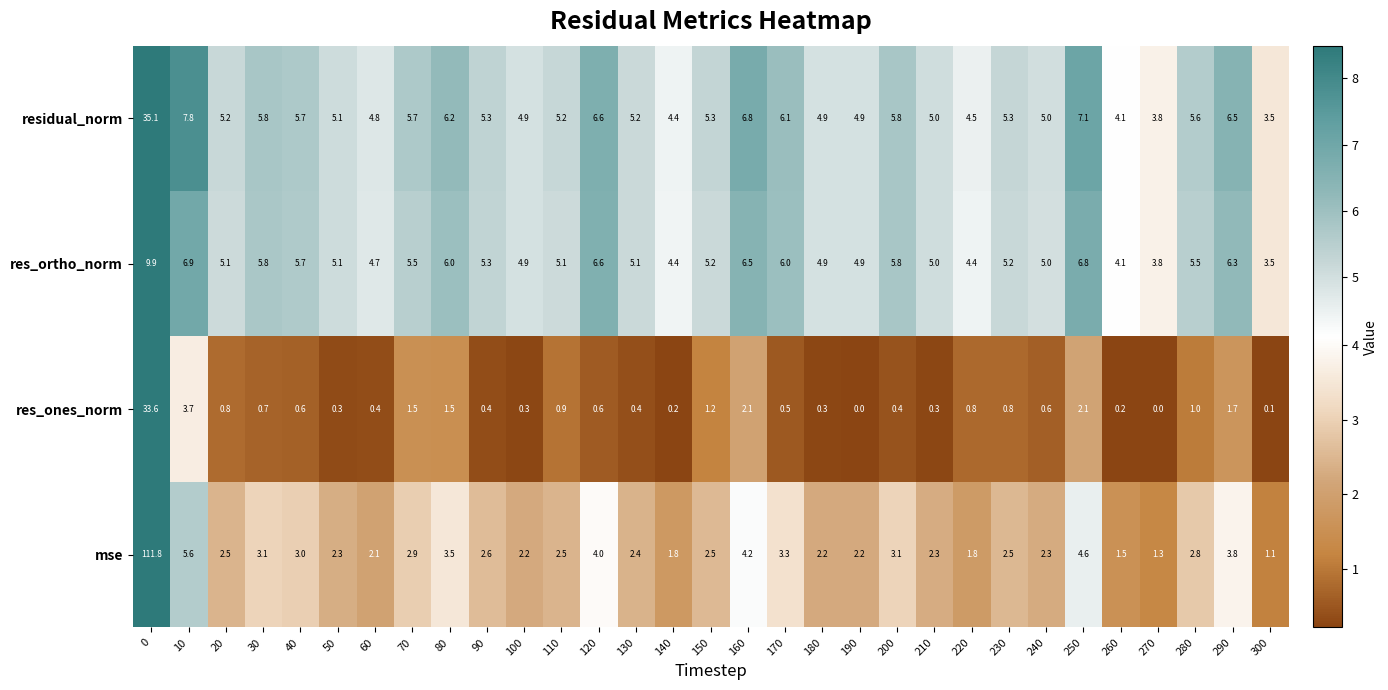

How many categories are shown in the chart?

31